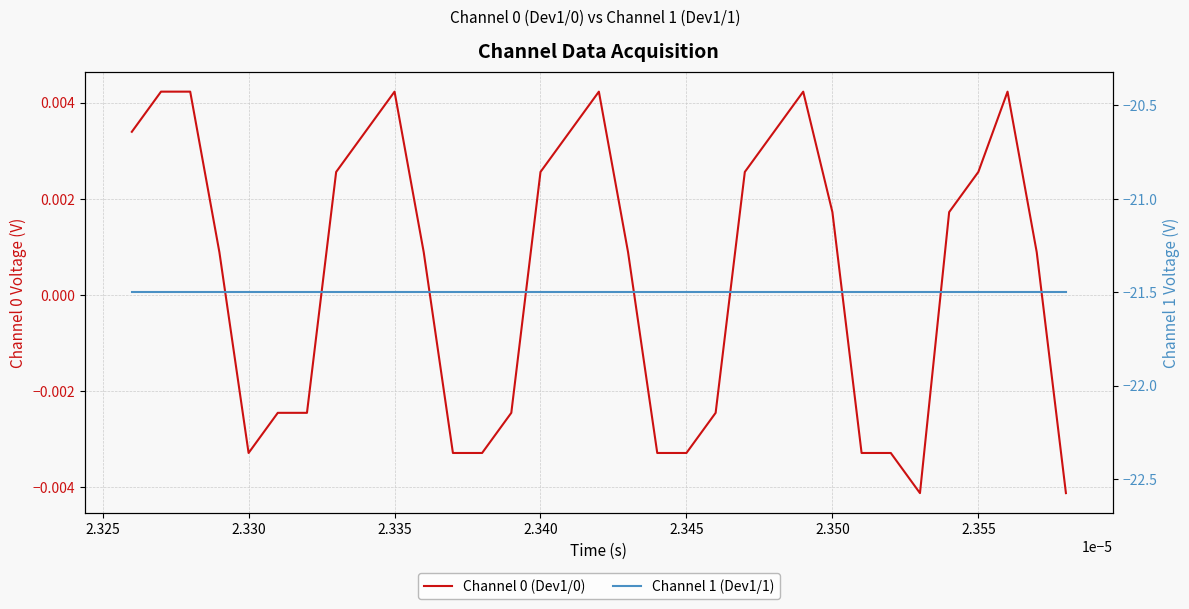

List the series in order of their peak value, lowest first.

Channel 1 (Dev1/1), Channel 0 (Dev1/0)